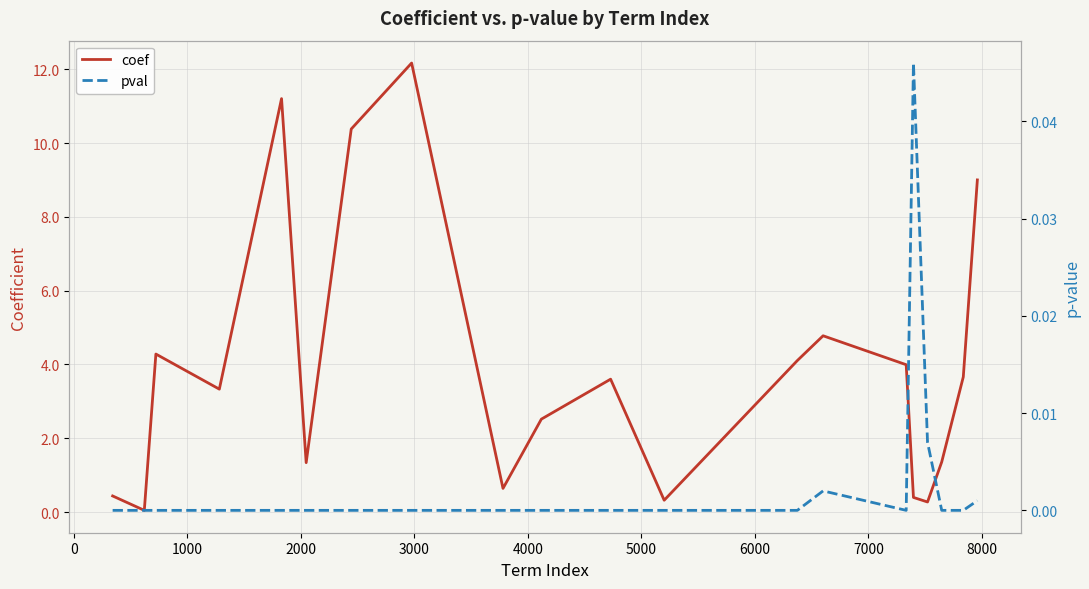

Reading left to right, list all the values displayed in this chart.

coef: 0.4	0.0	4.3	3.3	11.2	1.3	10.4	12.2	0.6	2.5	3.6	0.3	4.1	4.8	4.0	0.4	0.3	1.4	3.7	9.0
pval: 0.0	0.0	0.0	0.0	0.0	0.0	0.0	0.0	0.0	0.0	0.0	0.0	0.0	0.0	0.0	0.0	0.0	0.0	0.0	0.0